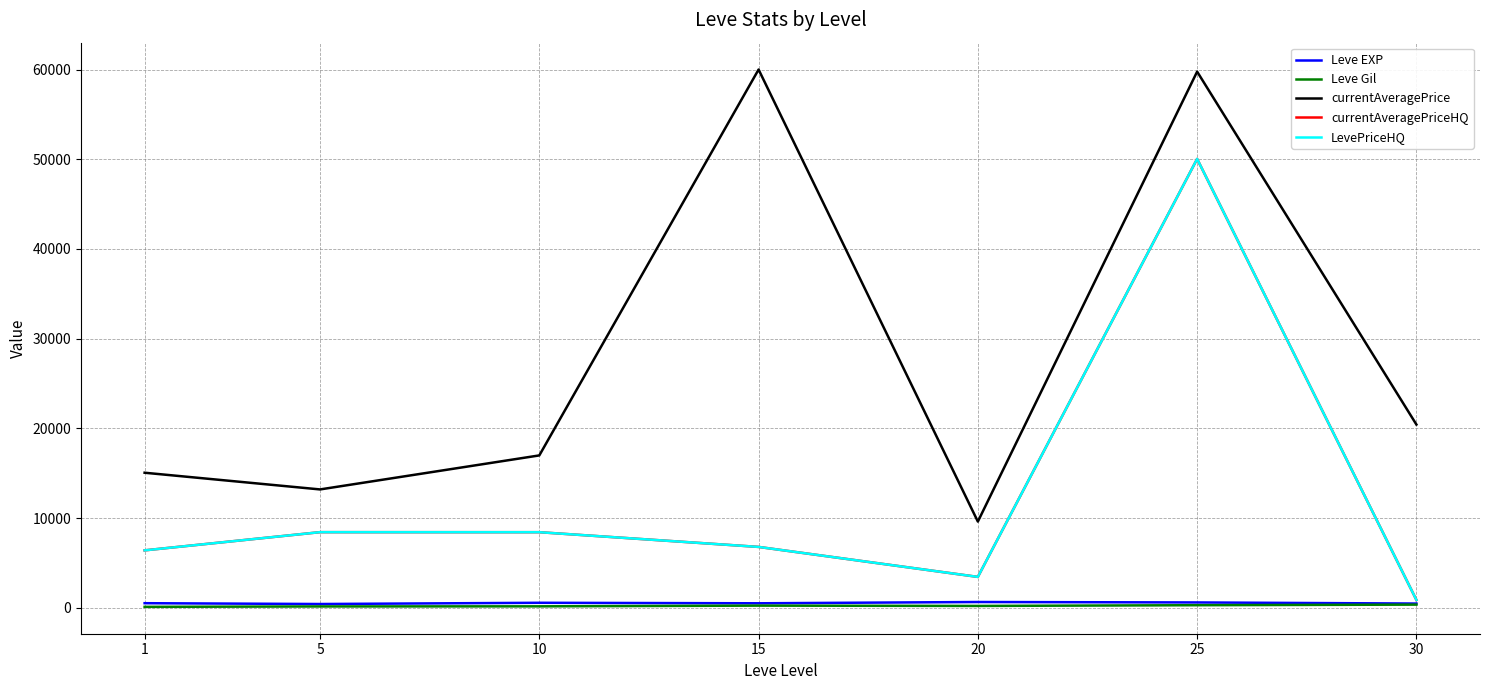

True or false: Leve Gil and currentAveragePrice intersect in this chart.

False